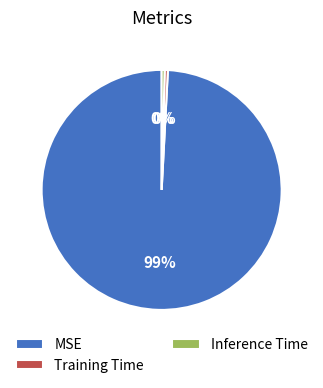

Which category has the biggest portion of the pie?

MSE